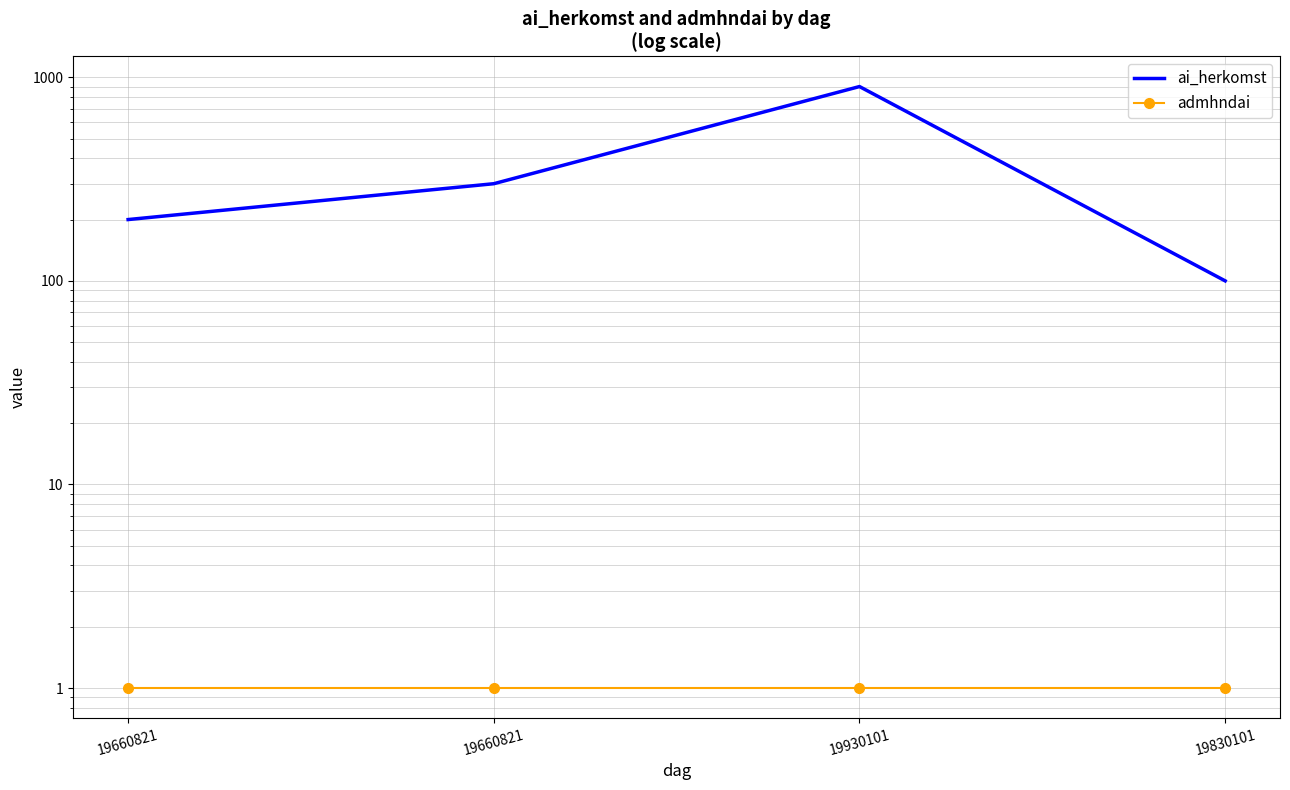

True or false: ai_herkomst has more than 0 interior local peaks.

True